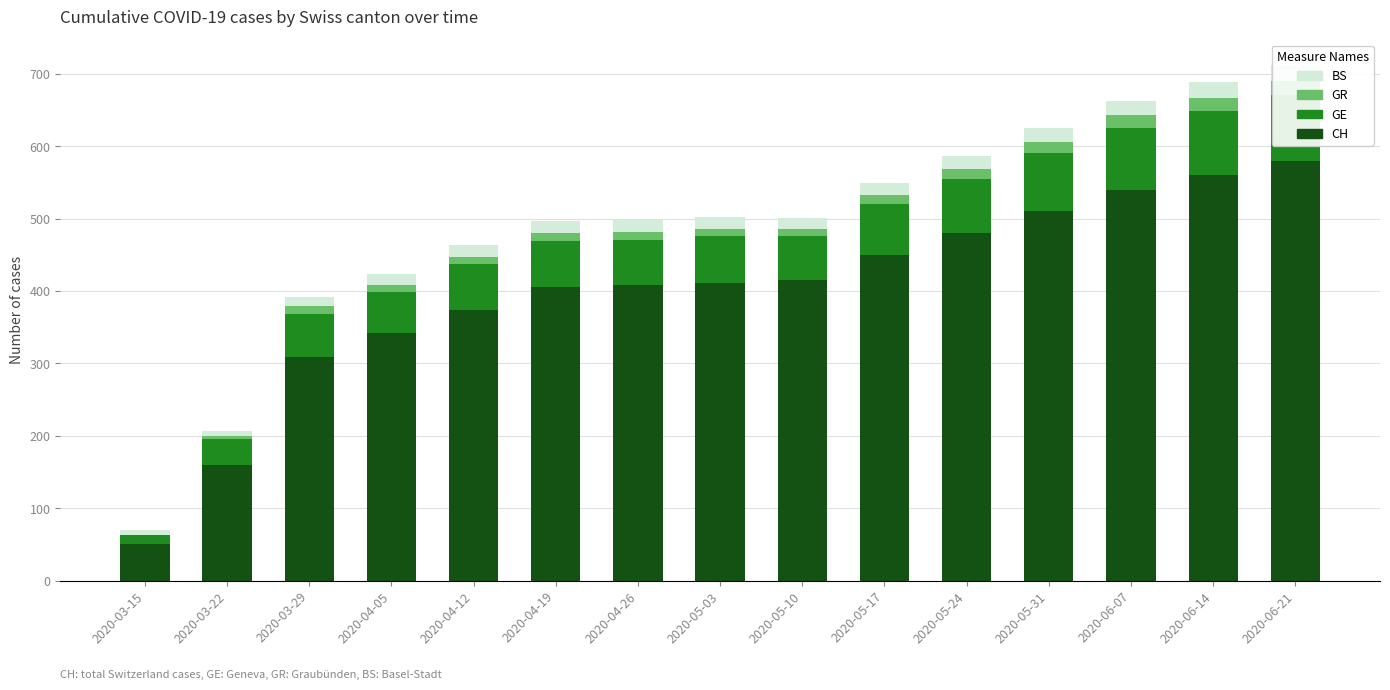

What is the difference between the highest and lowest values at 2020-06-07?

522